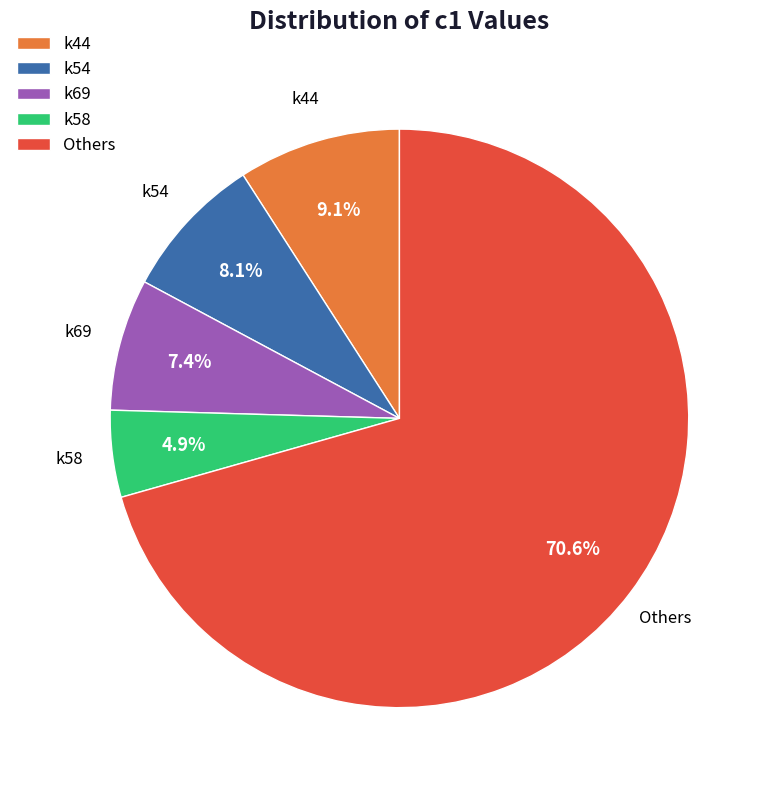

Rank the categories by value from lowest to highest.

k58, k69, k54, k44, Others